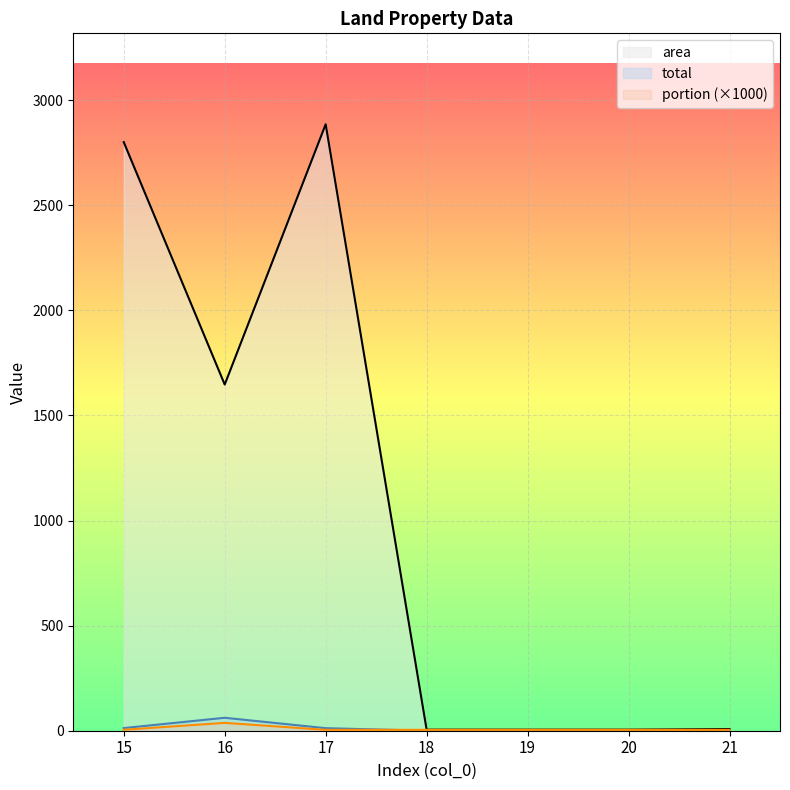

How many interior local valleys does the area series have?

1